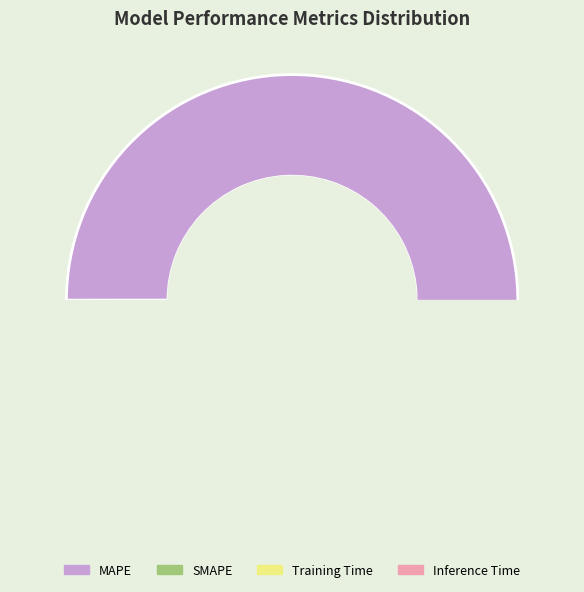

Does MAPE account for over 50% of the chart?

Yes